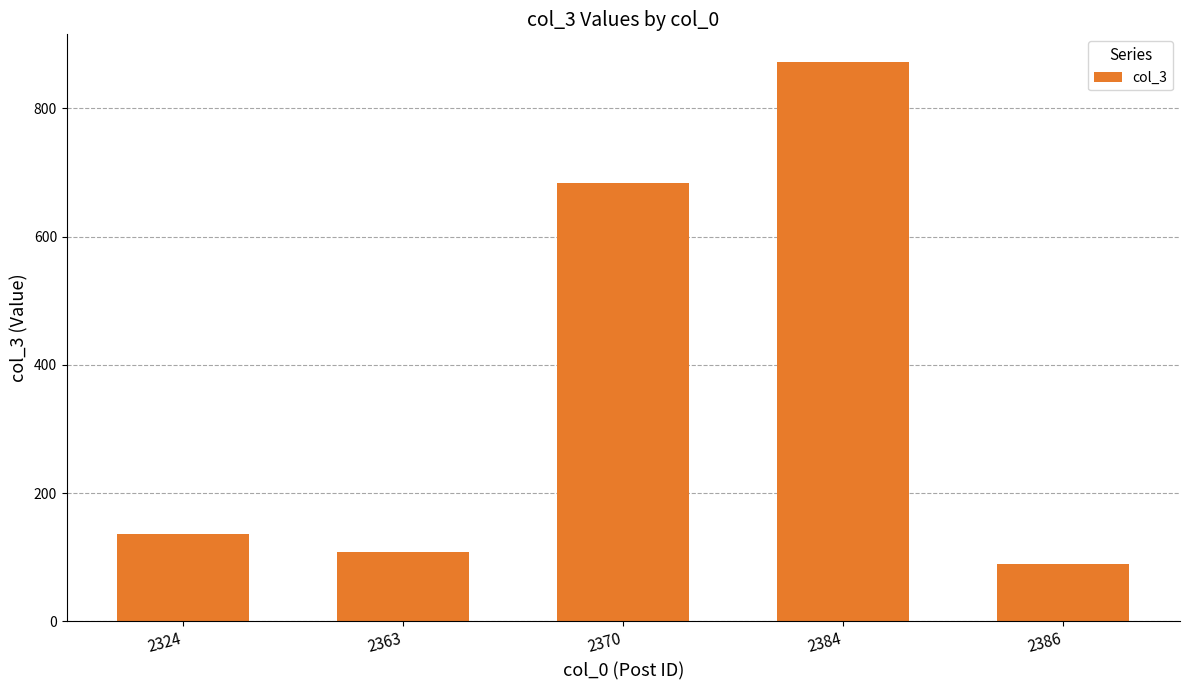

Rank the categories by value from highest to lowest.

2384, 2370, 2324, 2363, 2386